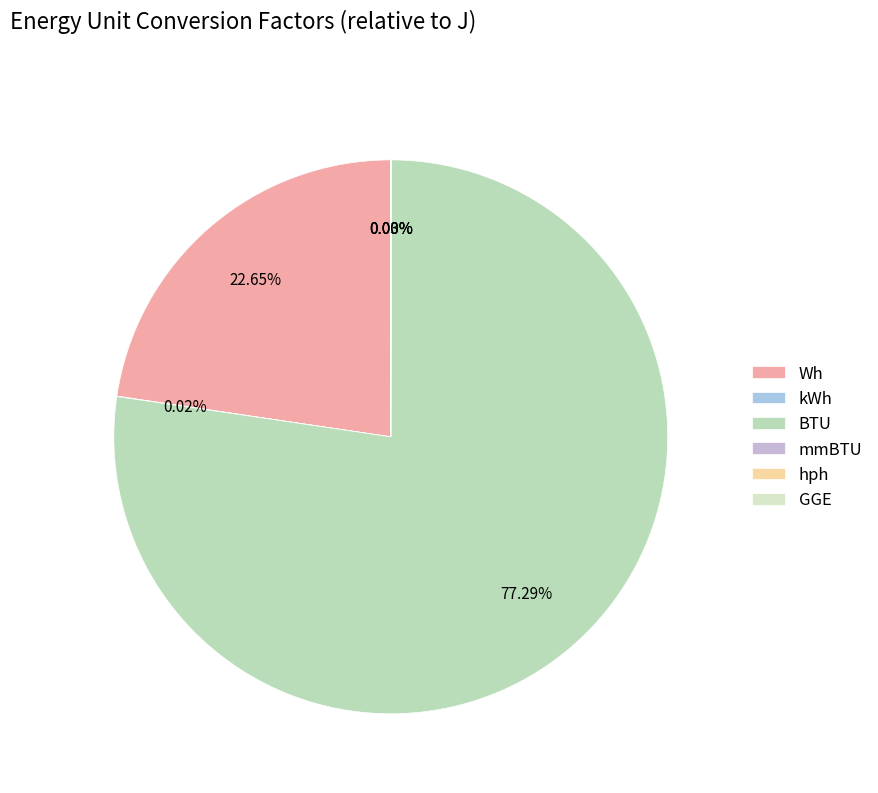

How many segments does this pie chart have?

6